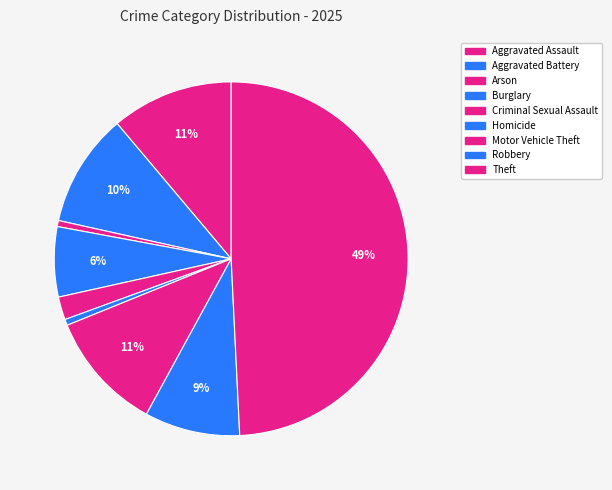

The Aggravated Assault slice represents 11% of the pie. True or false?

True